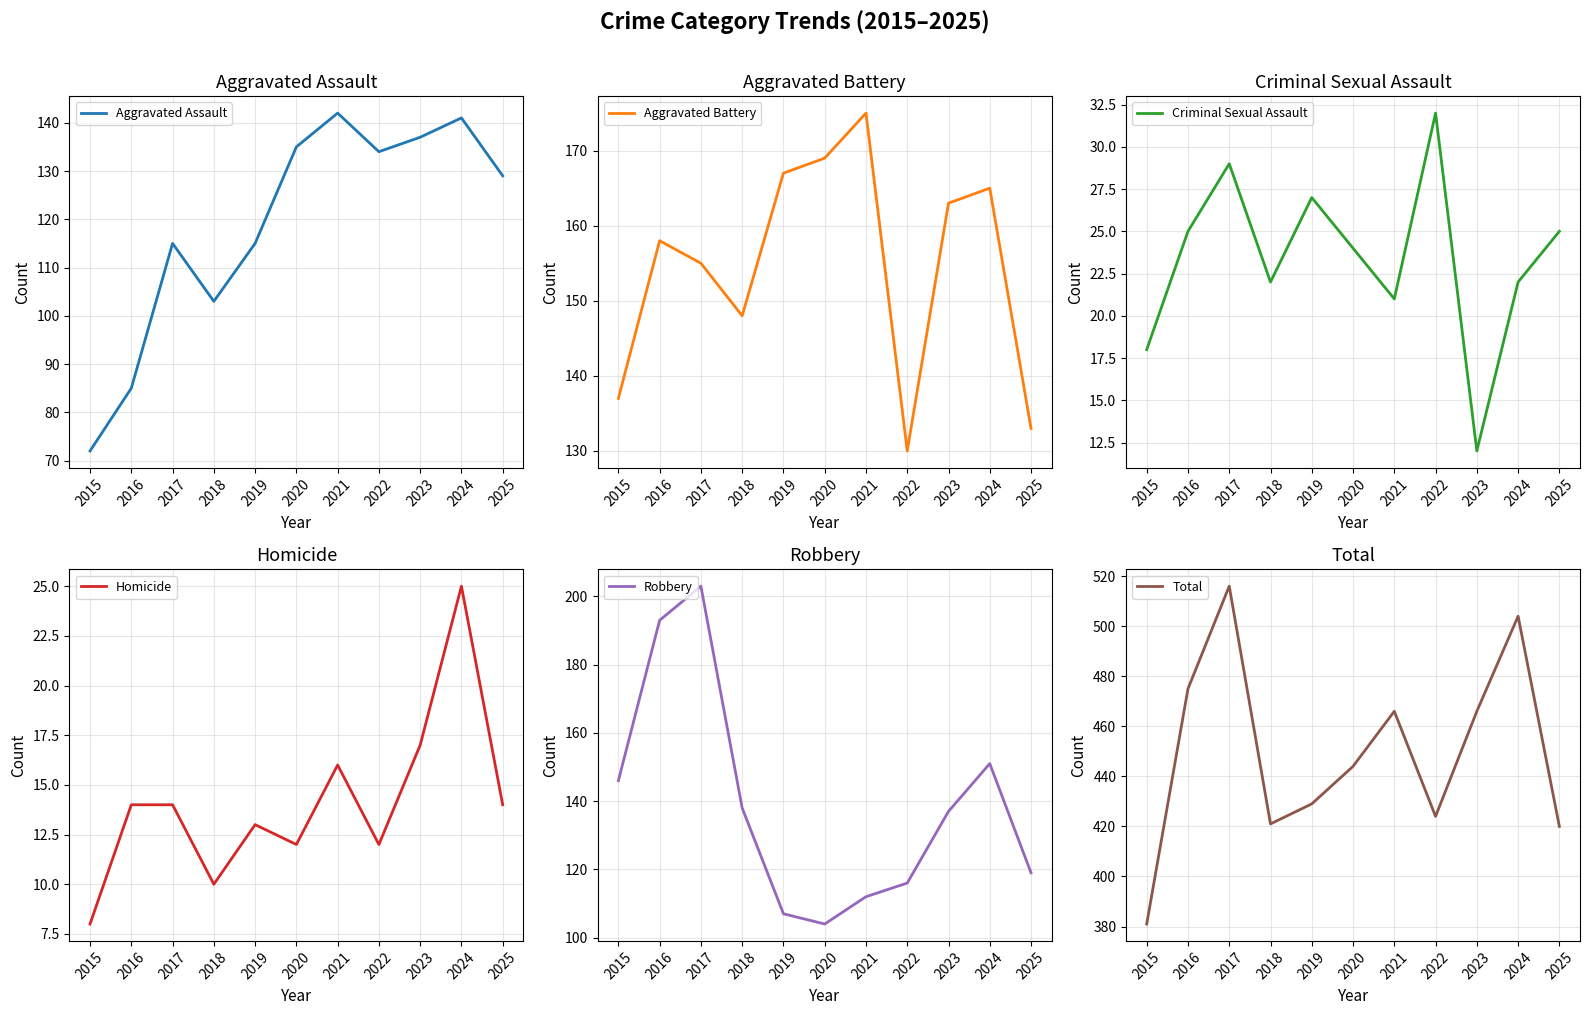

Where do Robbery and Aggravated Assault first cross each other?

2018 and 2019